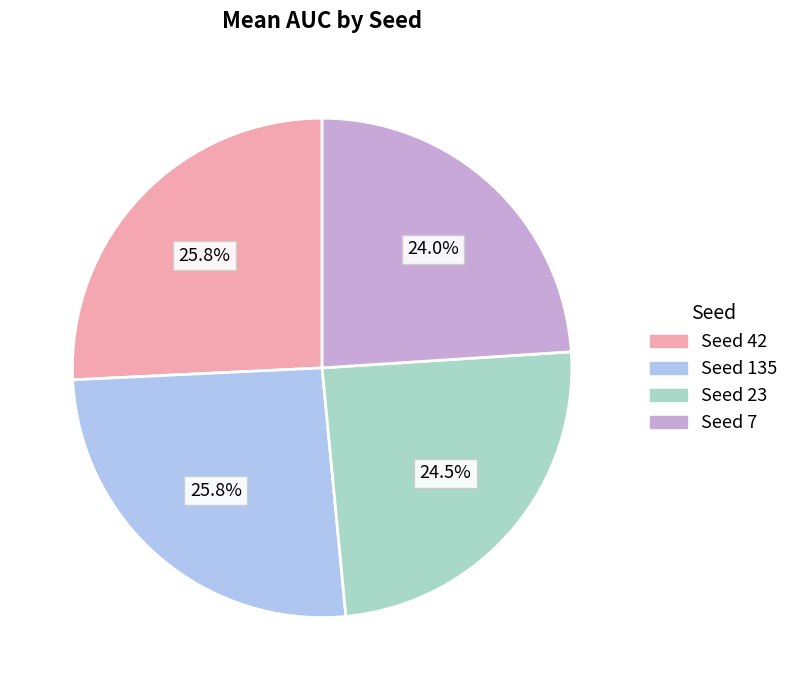

Does any single category account for the majority?

No